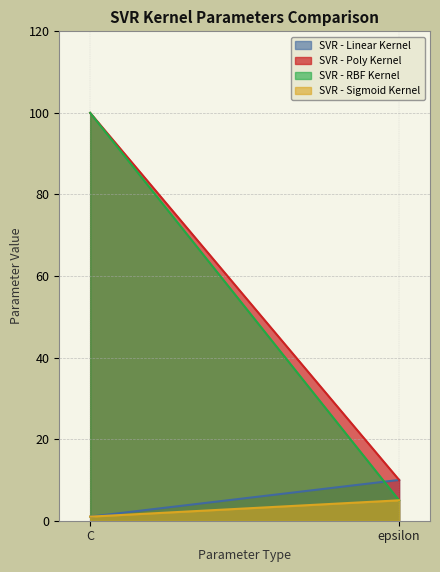

How many SVR - Sigmoid Kernel values are between 1 and 5?

2